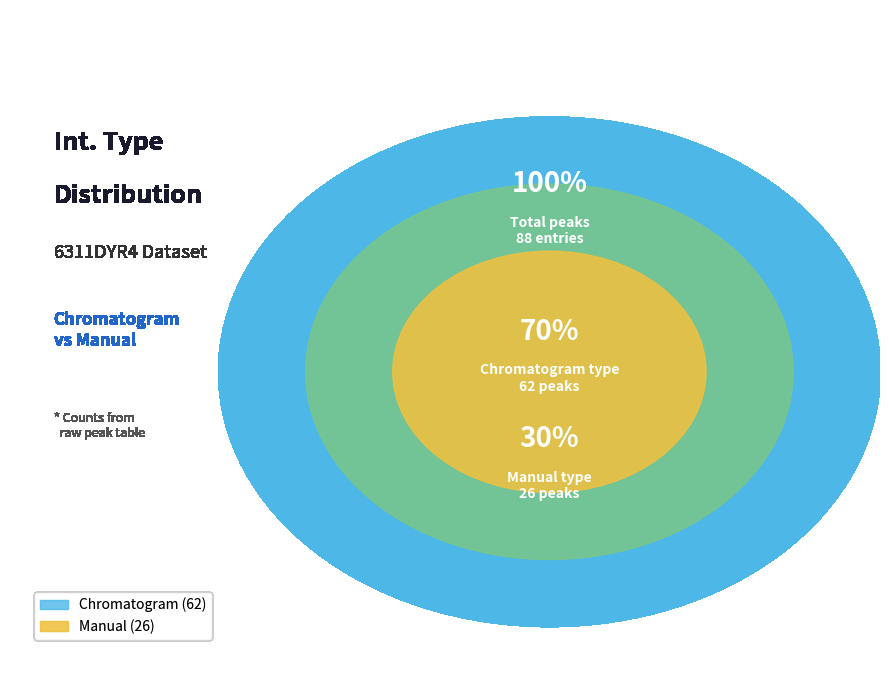

How many segments does this pie chart have?

2